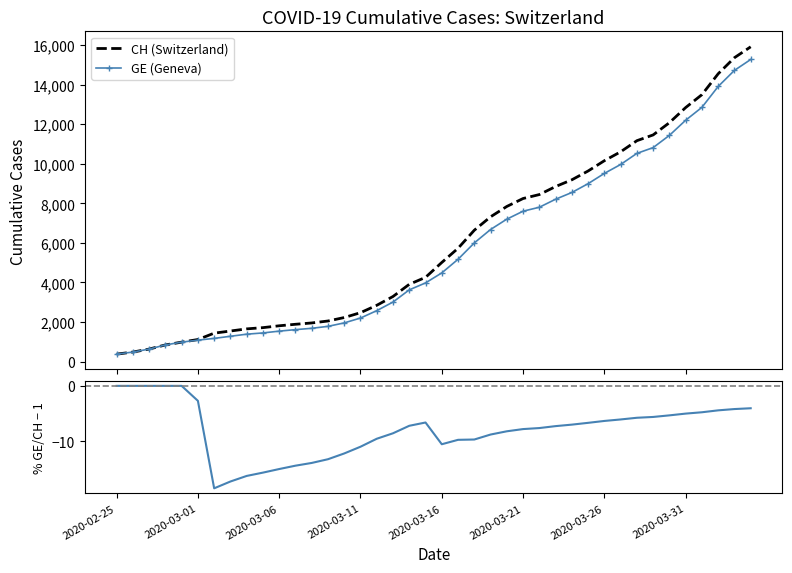

True or false: GE (Geneva) has more than 2 points higher than both neighbors.

False